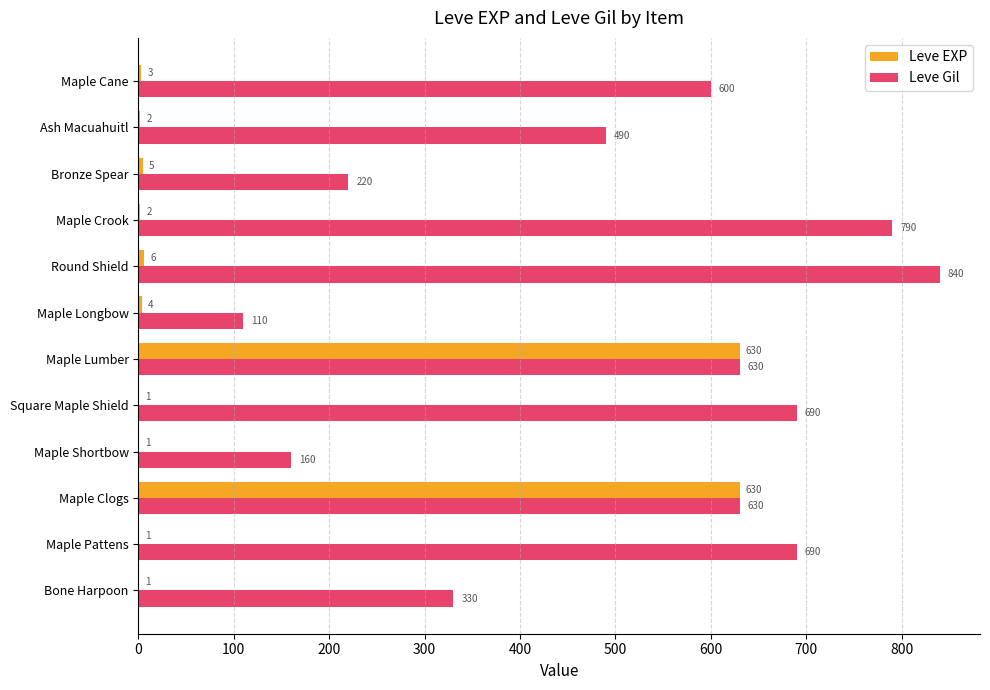

What is the sum of the Leve Gil values at Maple Lumber and Maple Crook?

1420